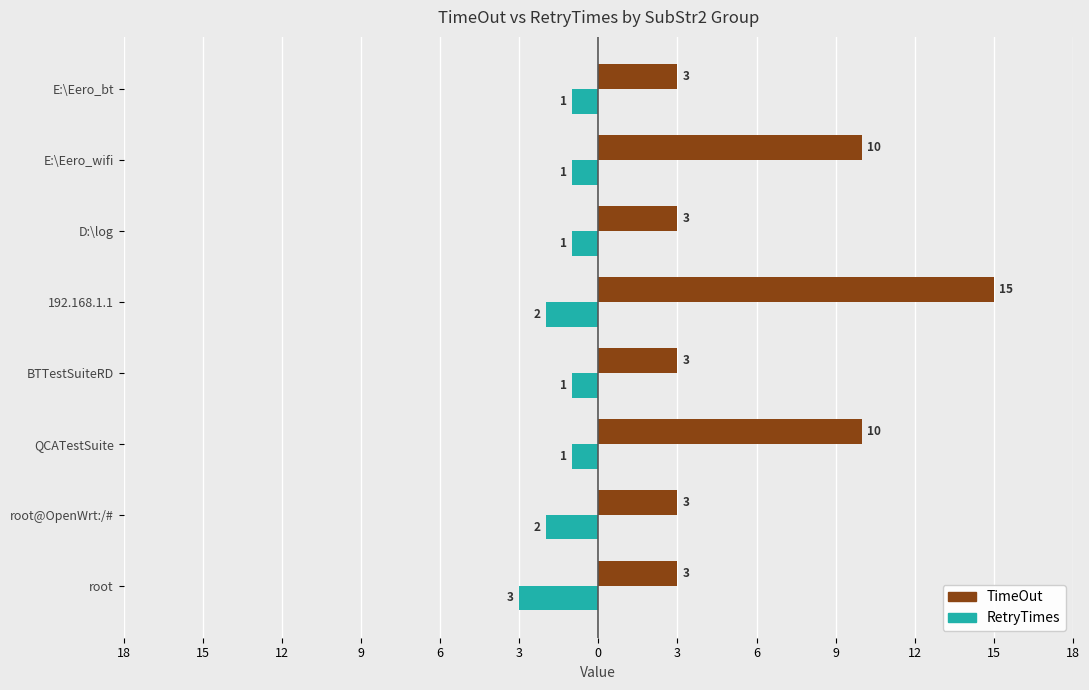

Reading right to left, list all the values displayed in this chart.

TimeOut: 3	10	3	15	3	10	3	3
RetryTimes: -1	-1	-1	-2	-1	-1	-2	-3